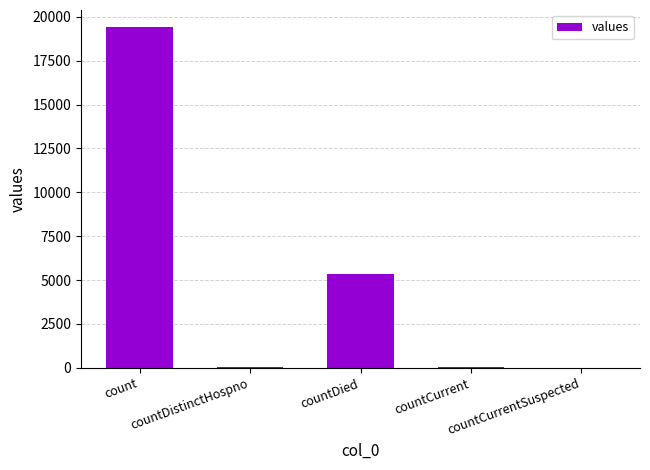

What is the change in value from count to countDistinctHospno?

-19382